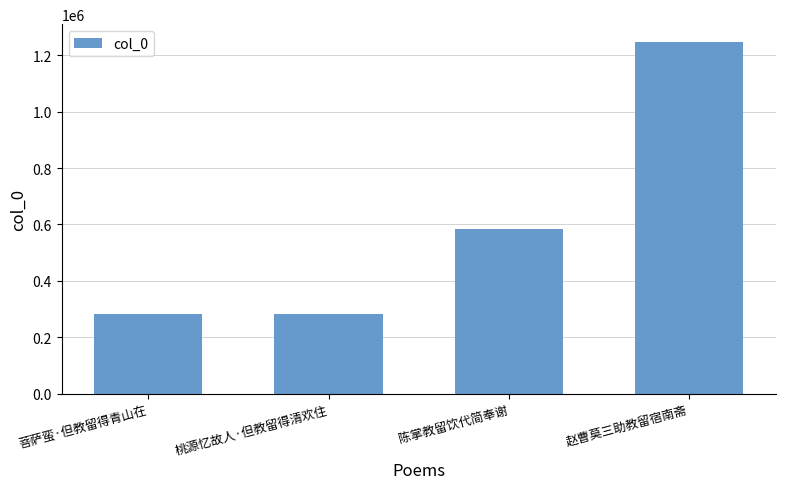

How many values are below 585150?

2